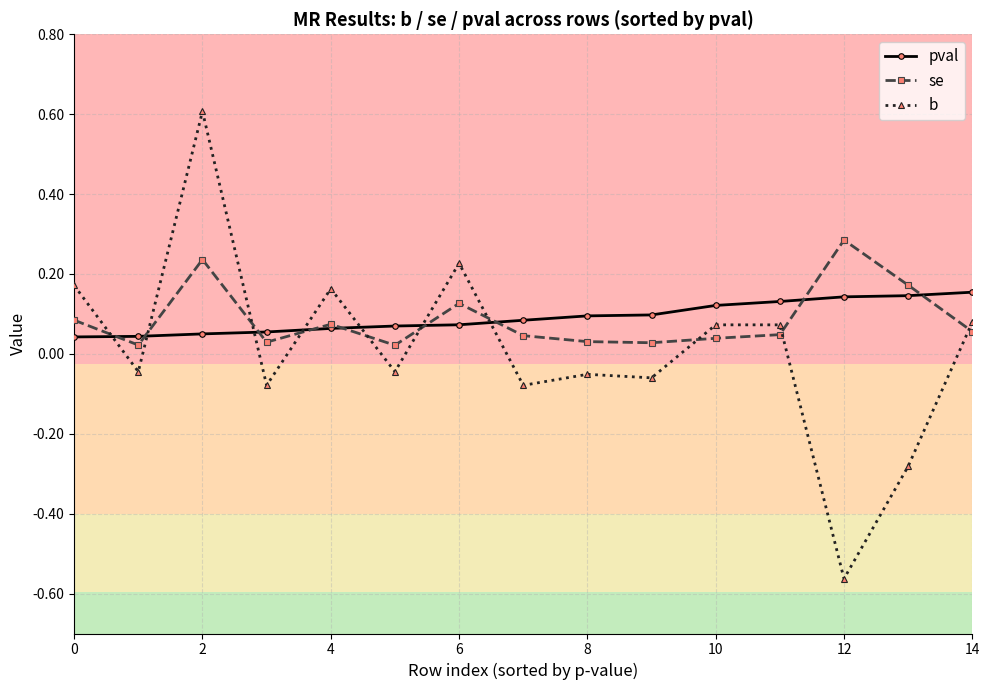

Rank the series by their maximum value, from lowest to highest.

pval, se, b